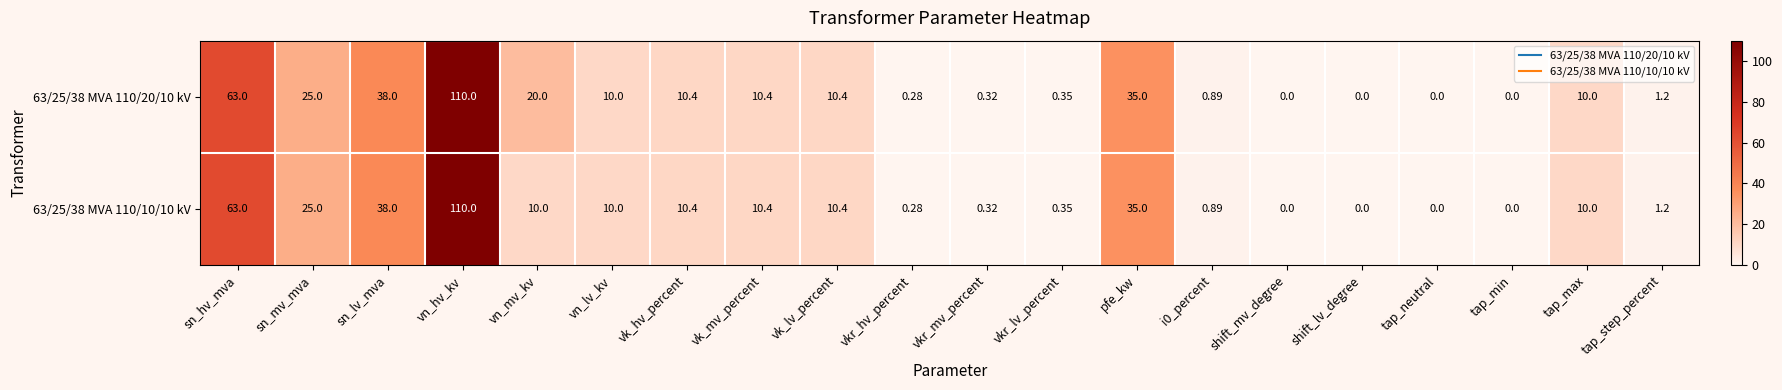

At which label does 63/25/38 MVA 110/20/10 kV first exceed 10?

sn_hv_mva